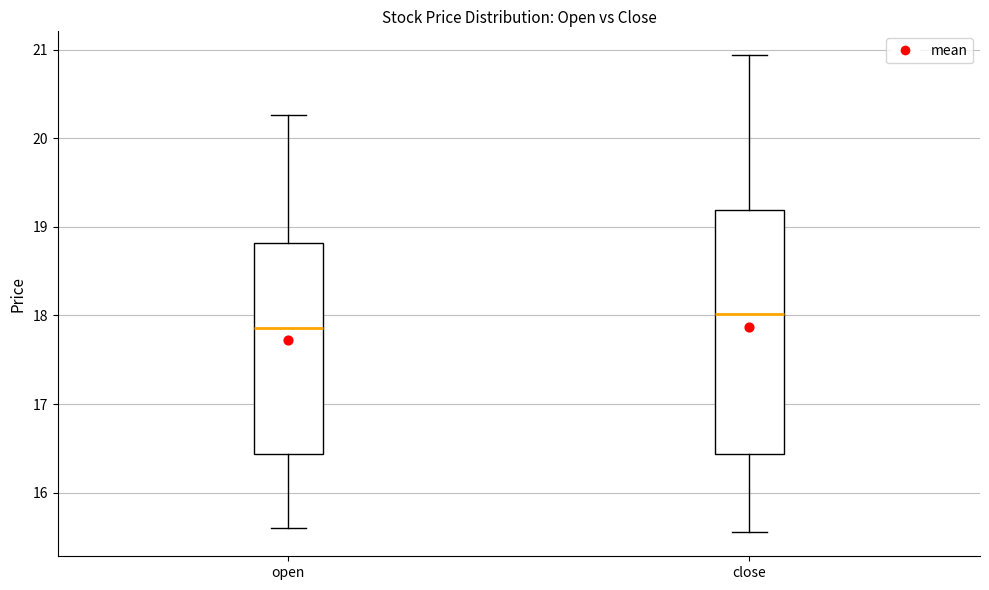

Reading left to right, read every box against the y-axis: the position of its median line, the range the box covers, and the ends of its whiskers. The values are not printed on the chart, so give them approximately, as read against the axis.

open: median 17.9, box 16.4 to 18.8, whiskers 15.6 to 20.3
close: median 18.0, box 16.4 to 19.2, whiskers 15.6 to 20.9